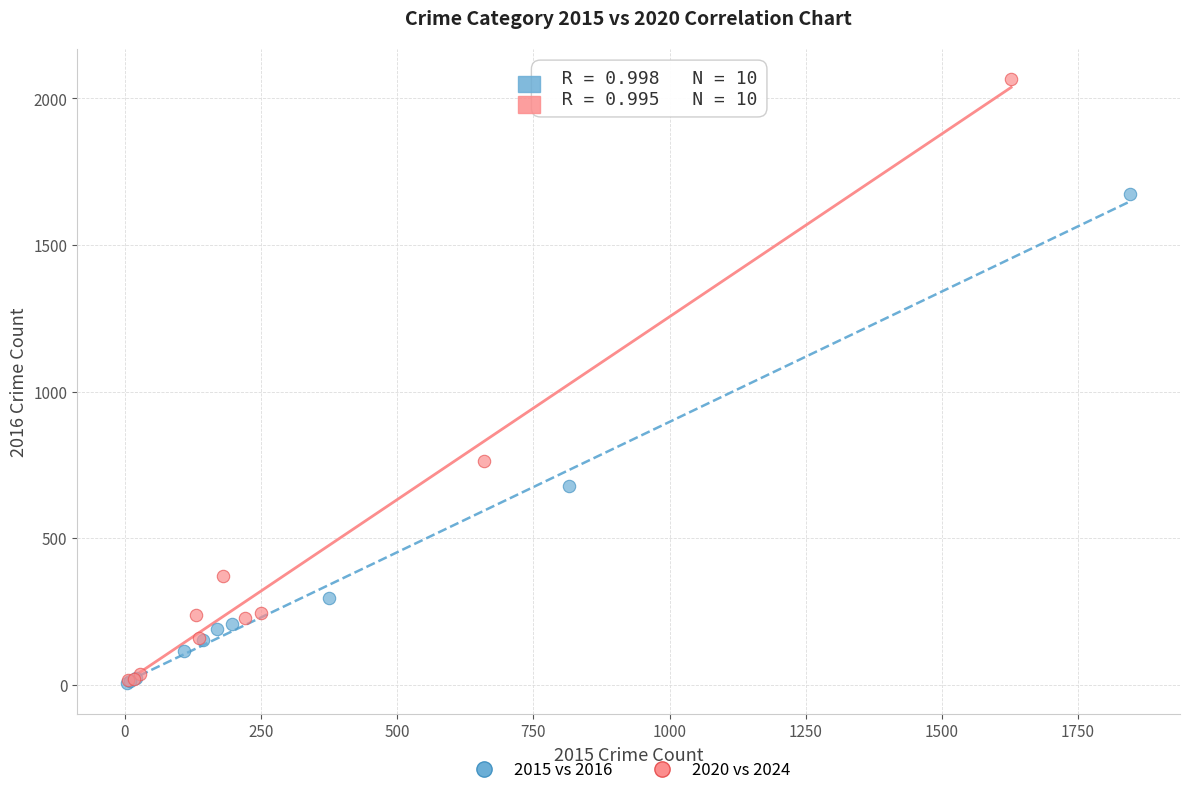

Which series has the widest spread of Y values?

2020 vs 2024